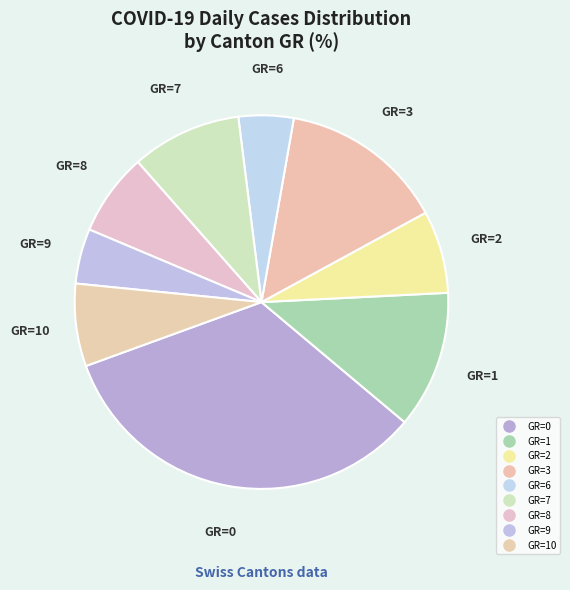

To the nearest percent, what is the average slice percentage?

11%